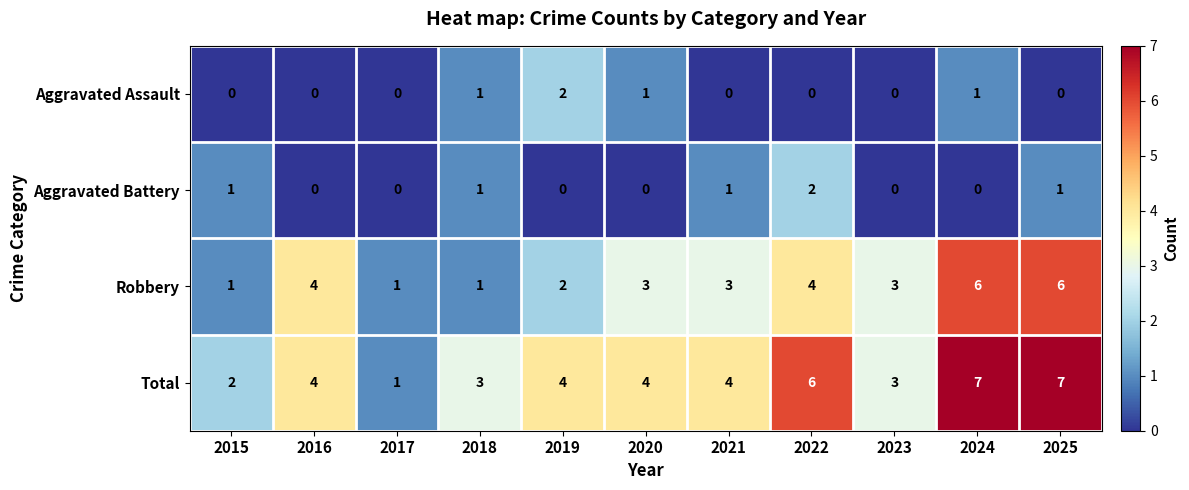

Is it true that Aggravated Assault equals 2 at 2018?

False